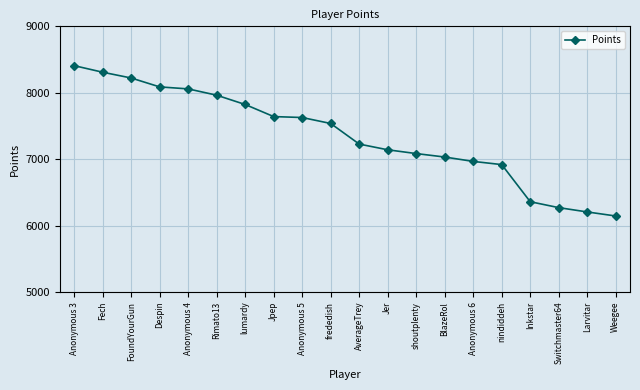

Is it true that the value at Anonymous 4 is 8058?

True